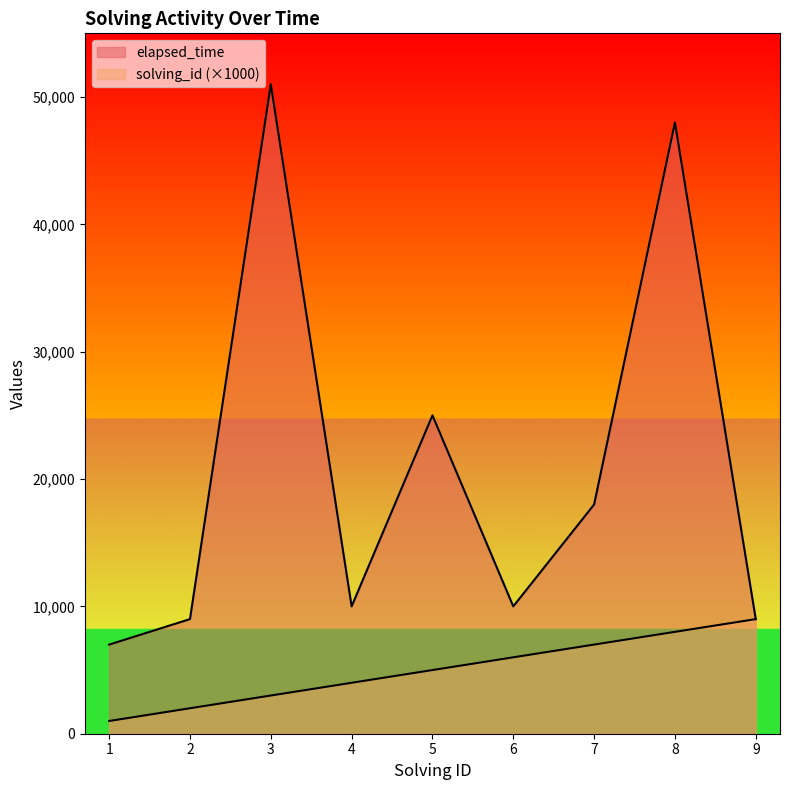

Rank the series by their maximum value, from highest to lowest.

elapsed_time, solving_id